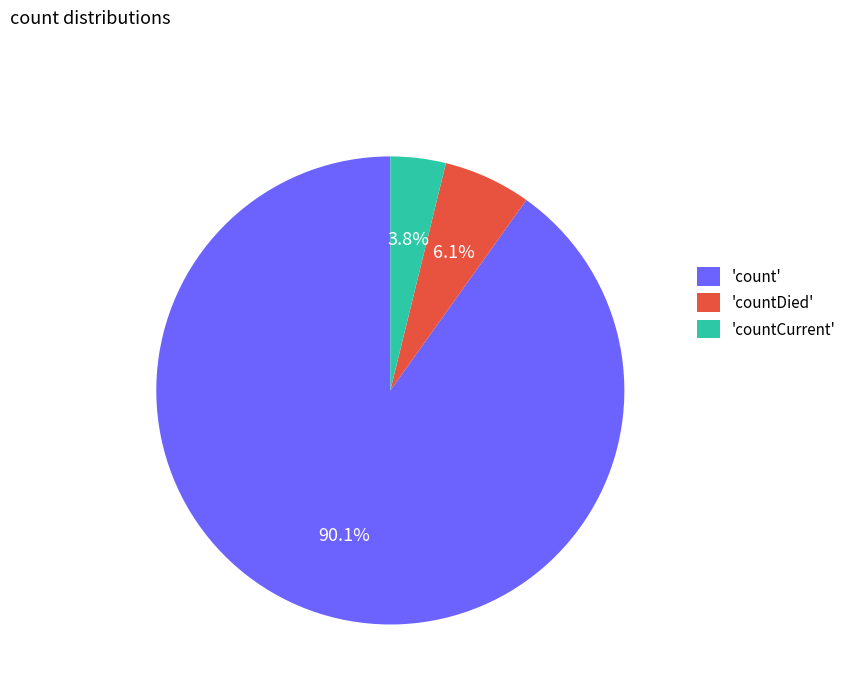

Between 'count' and 'countDied', which is larger?

'count'